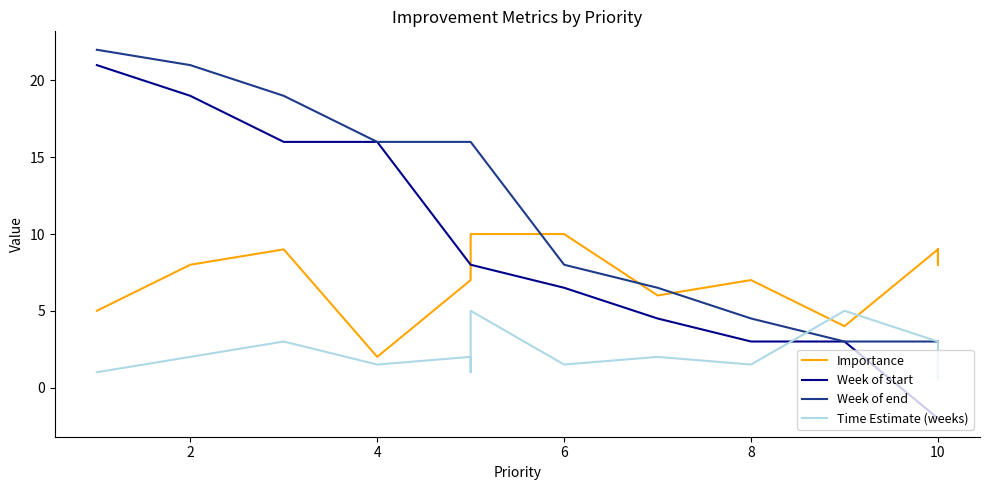

Rank the series by their maximum value, from highest to lowest.

Week of end, Week of start, Importance, Time Estimate (weeks)